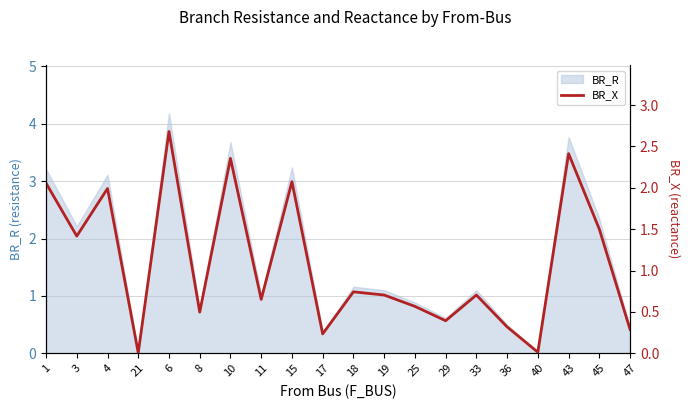

What is the label of the 8th point from the right?

25